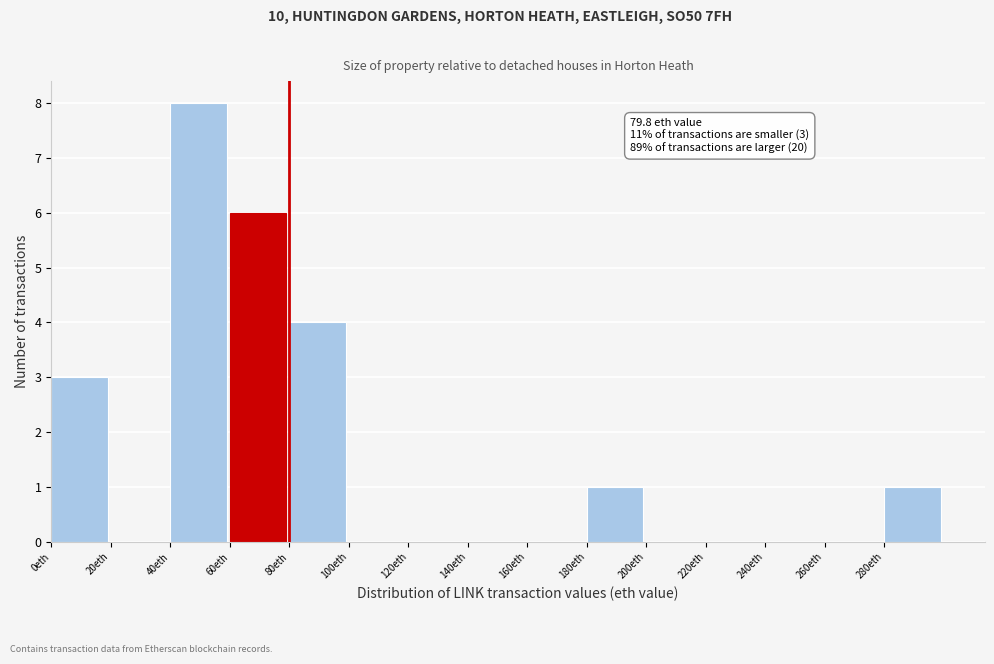

Over which range of the x-axis is the bar tallest?

40 to 60